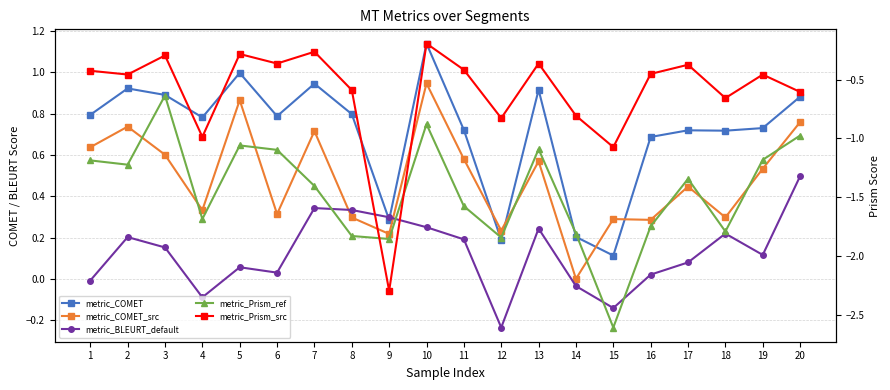

At which category is the sum across all series the highest?

10